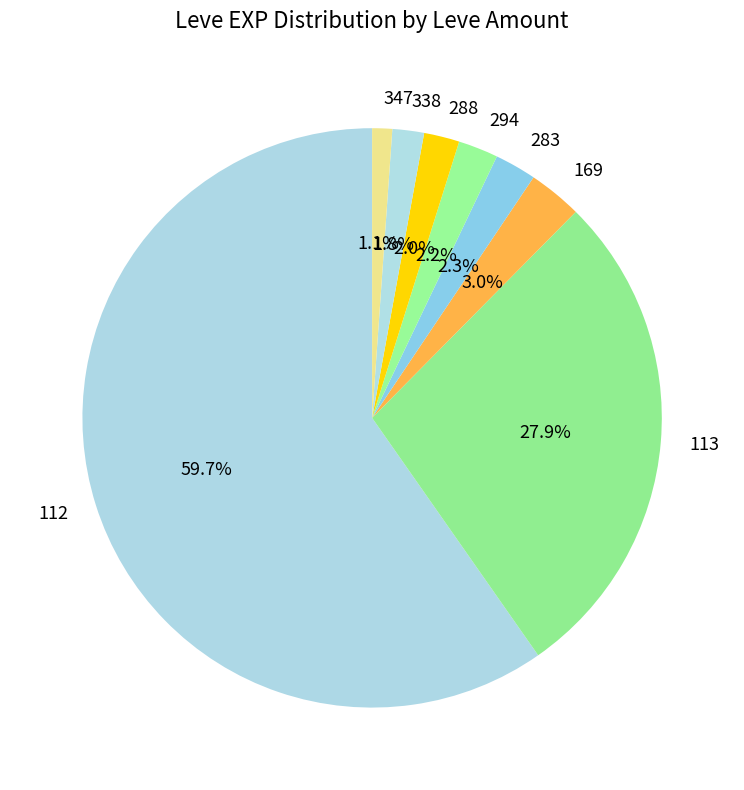

Which slice is the smallest?

347